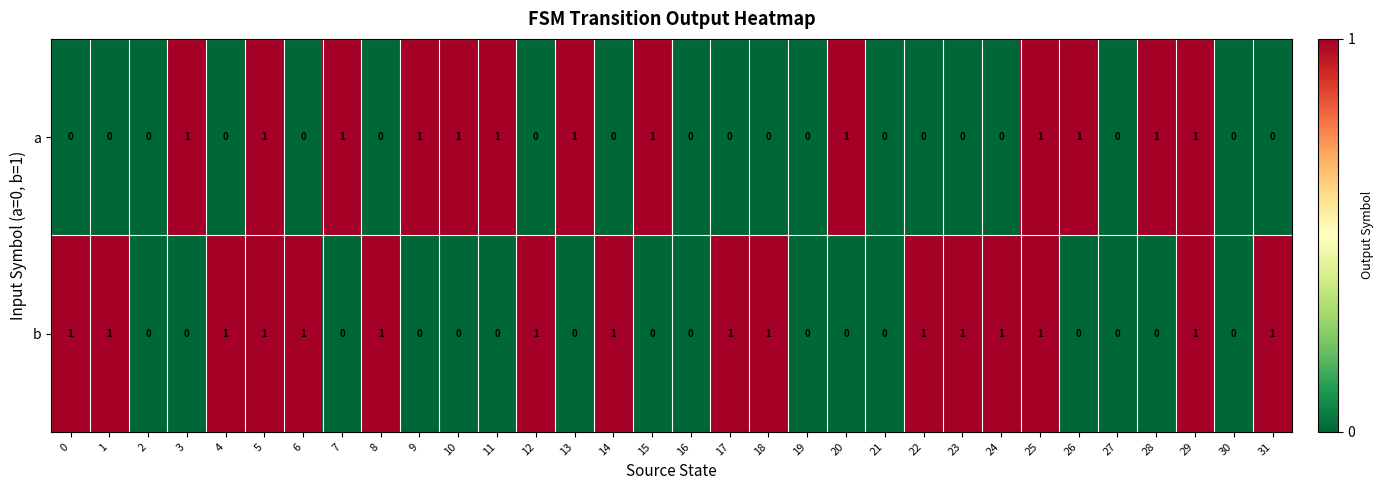

Is the value of b at 31 greater than the value of a at 1?

Yes